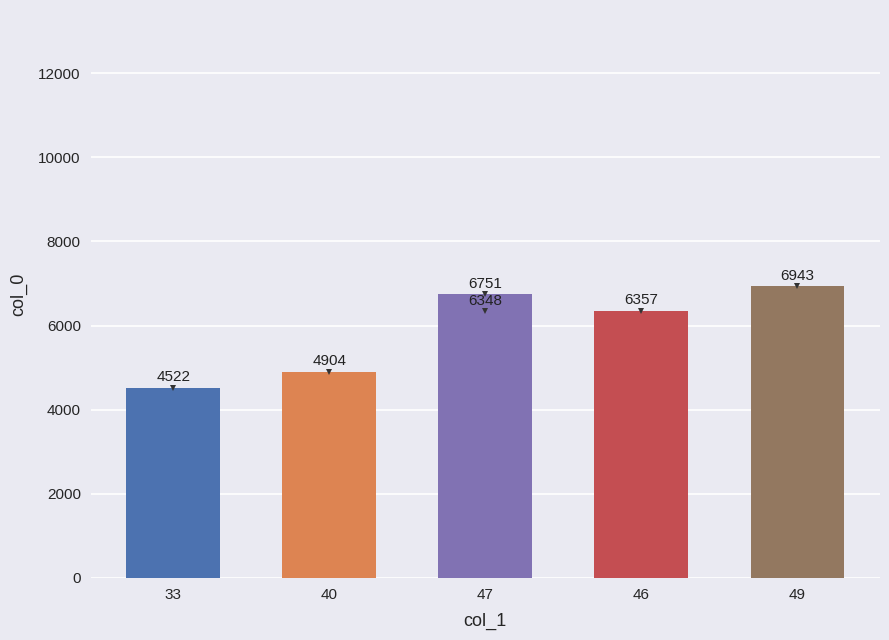

What is the greatest value displayed?

6943